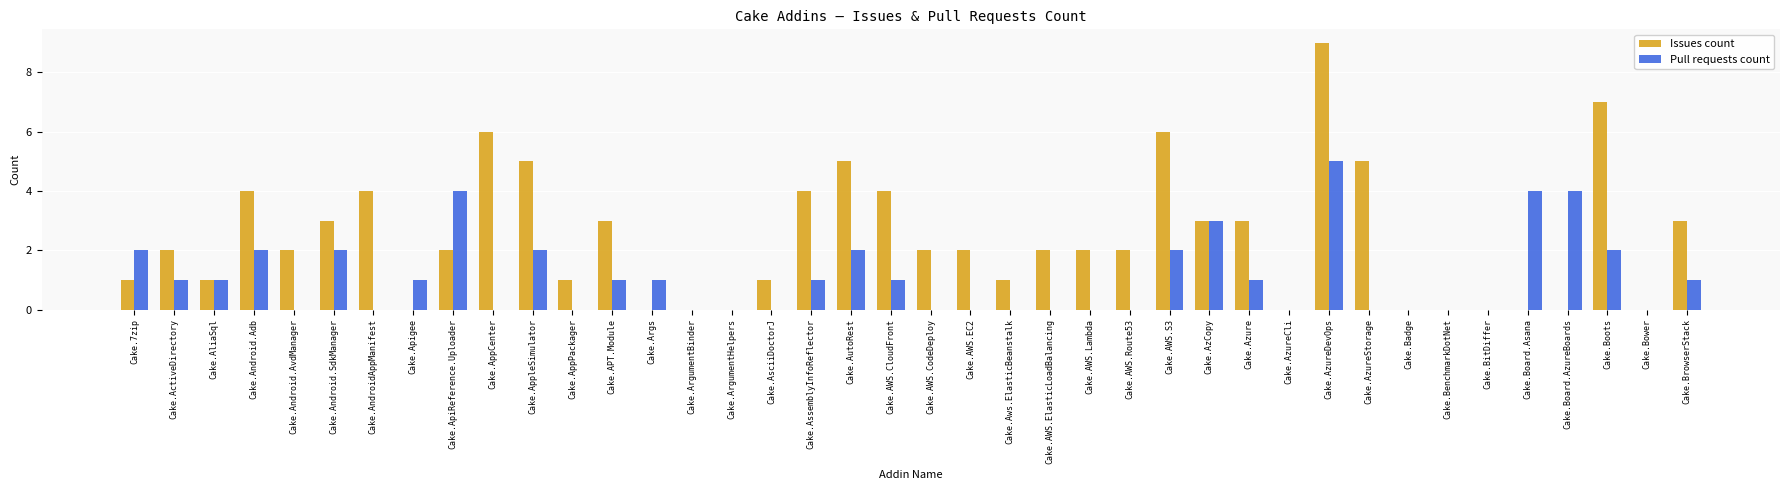

What are all the series names shown in the legend?

Issues count, Pull requests count